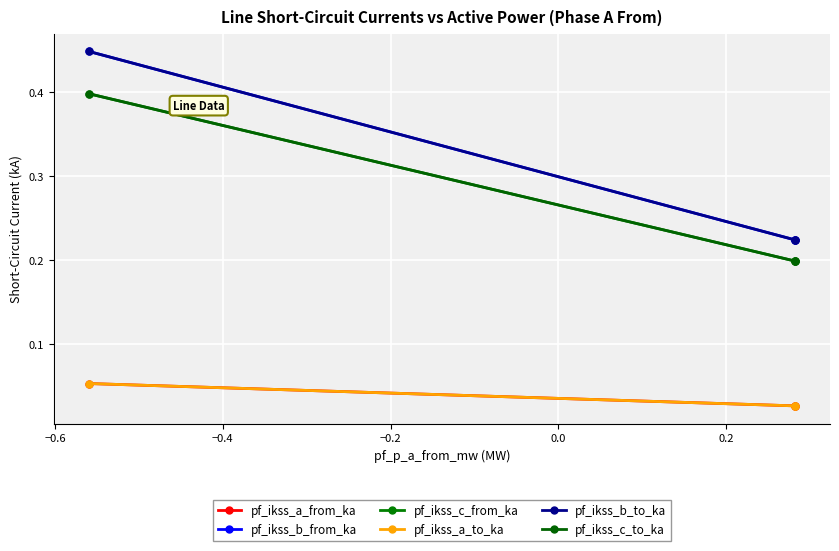

What are all the series names shown in the legend?

pf_ikss_a_from_ka, pf_ikss_b_from_ka, pf_ikss_c_from_ka, pf_ikss_a_to_ka, pf_ikss_b_to_ka, pf_ikss_c_to_ka